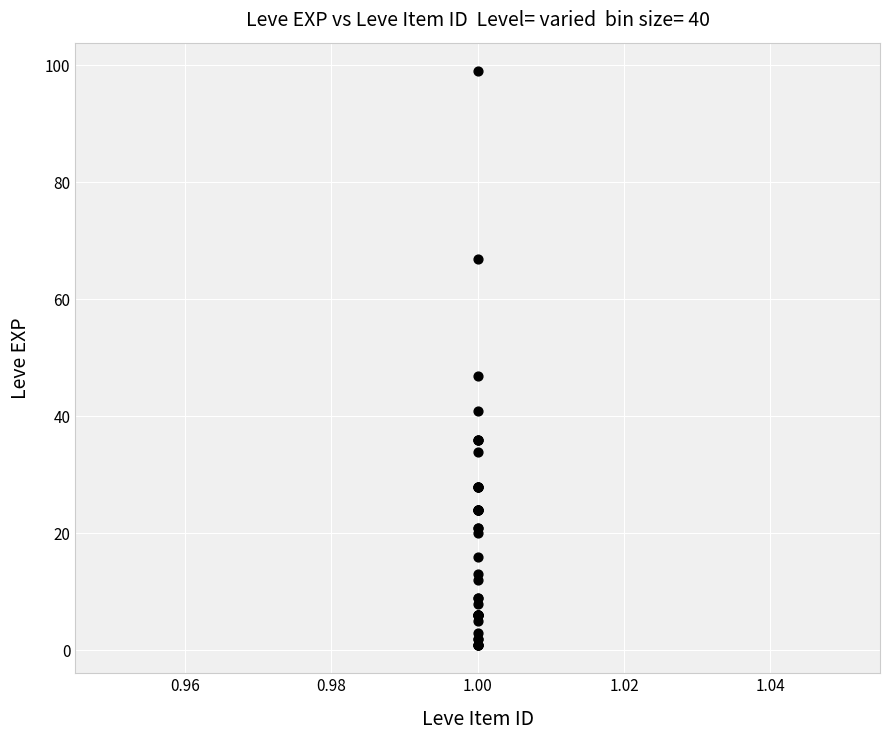

What Y value in the scatter plot is closest to 50?

47